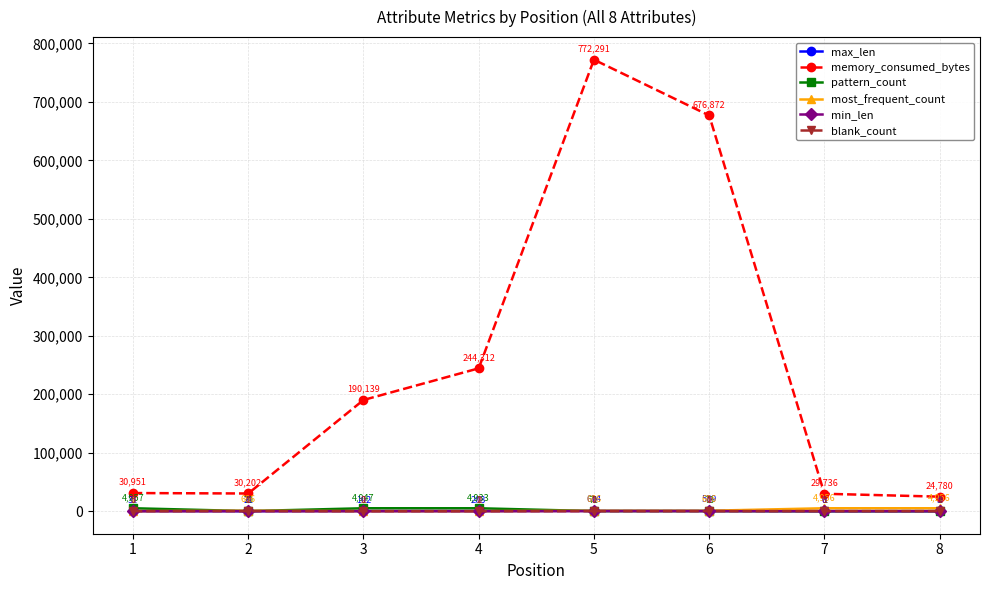

What value does the memory_consumed_bytes series have at 1, to the nearest 100?

31000